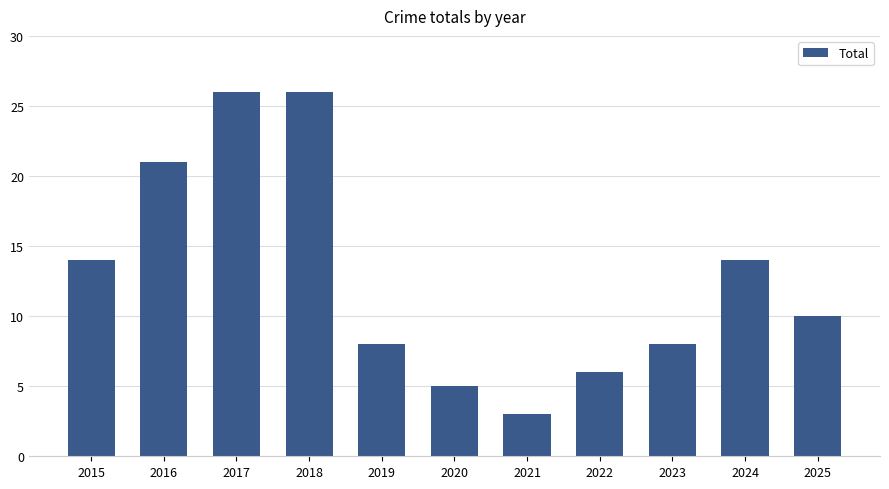

Read the value at 2017, to the nearest 5.

25